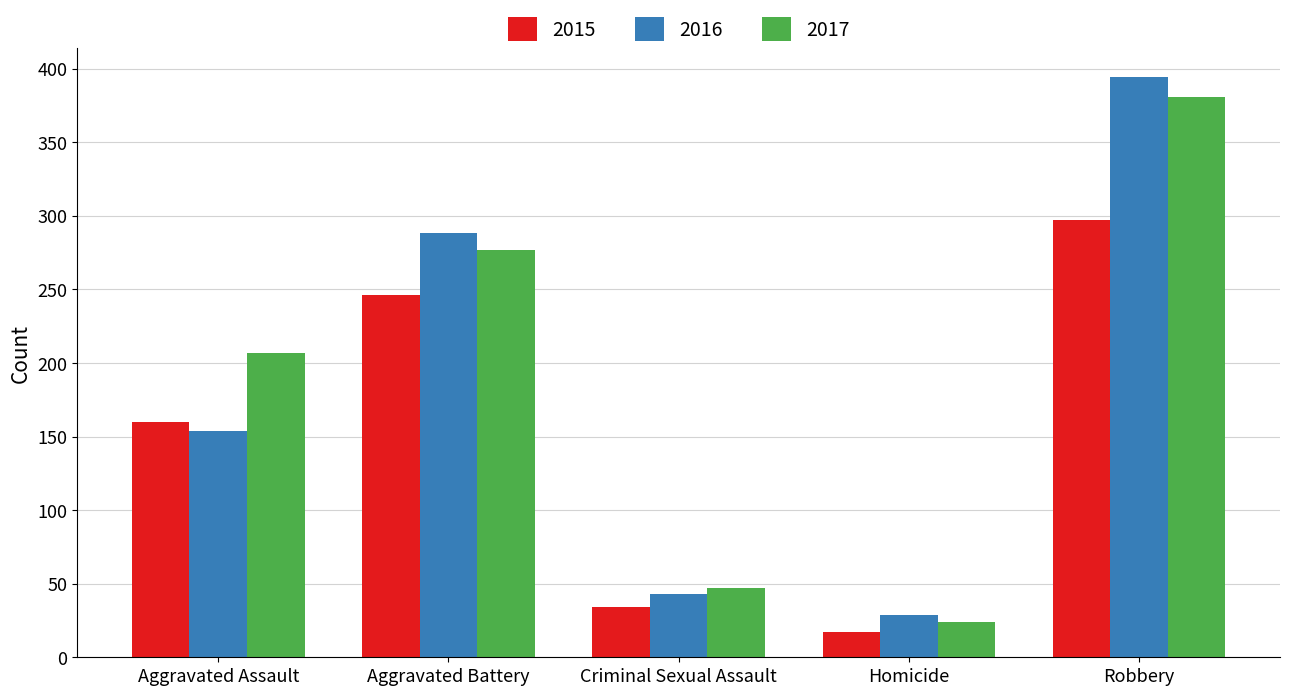

At Criminal Sexual Assault, list the series in order from largest to smallest.

2017, 2016, 2015